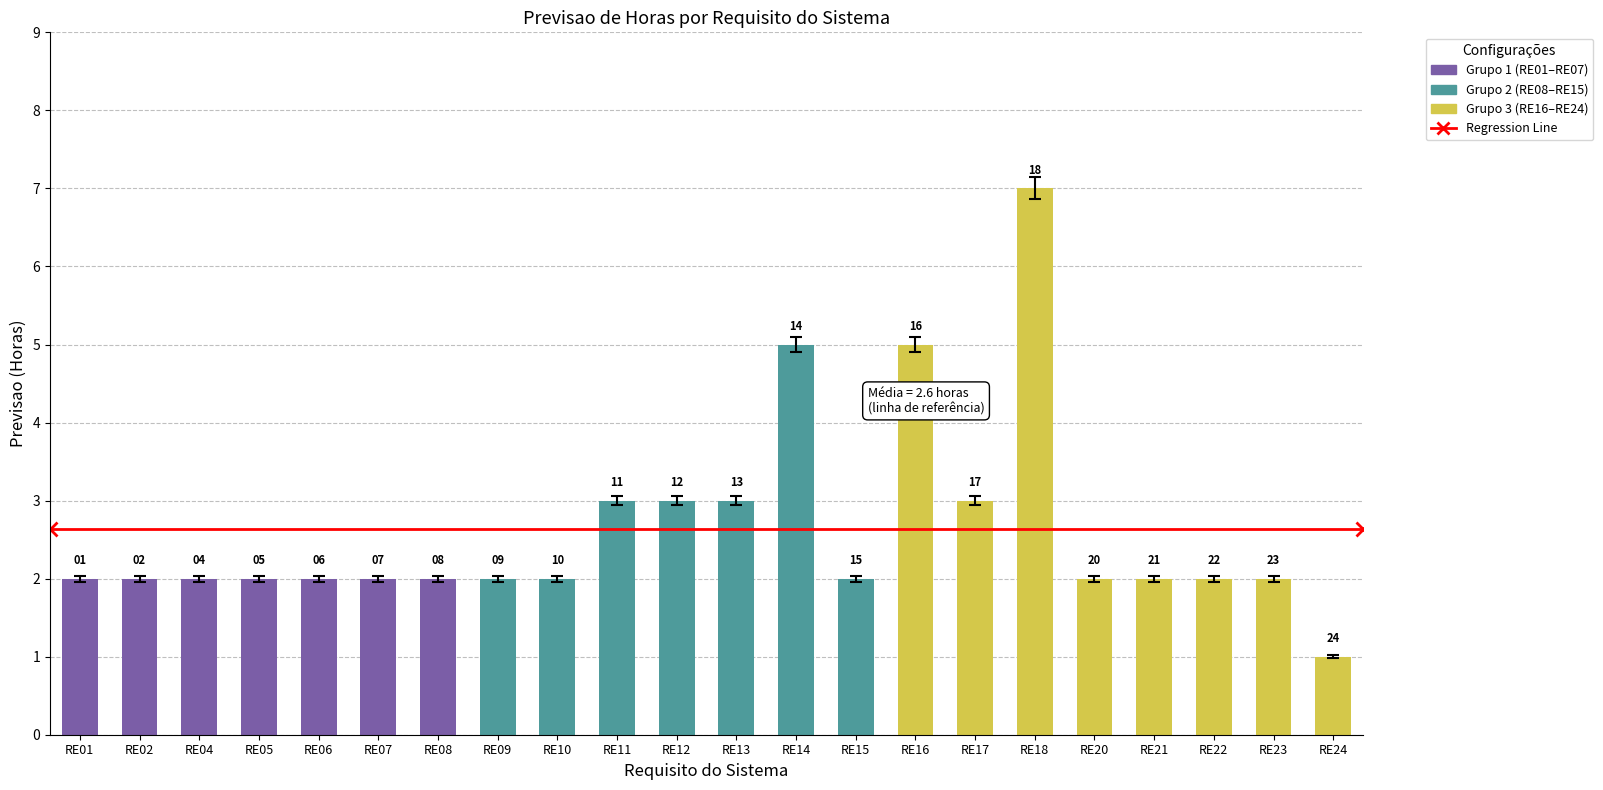

At which category does the chart reach its peak across all series?

RE18